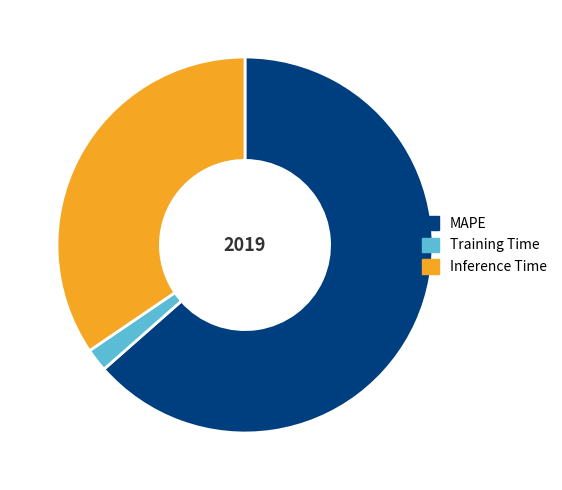

Is the sum of MAPE and Training Time greater than half?

Yes